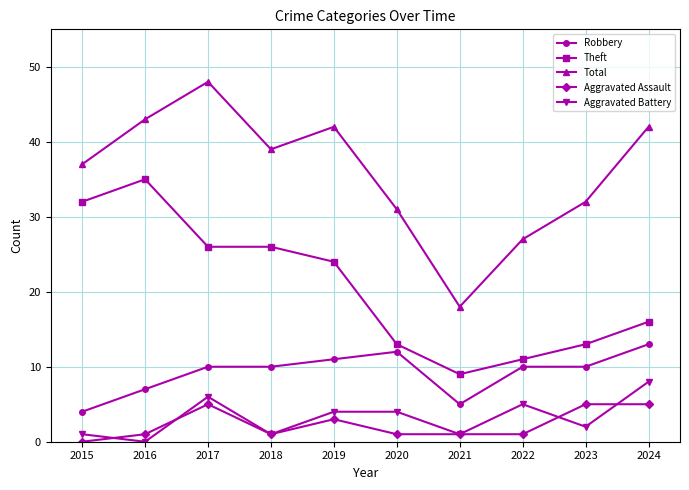

How many data points does each series have?

10